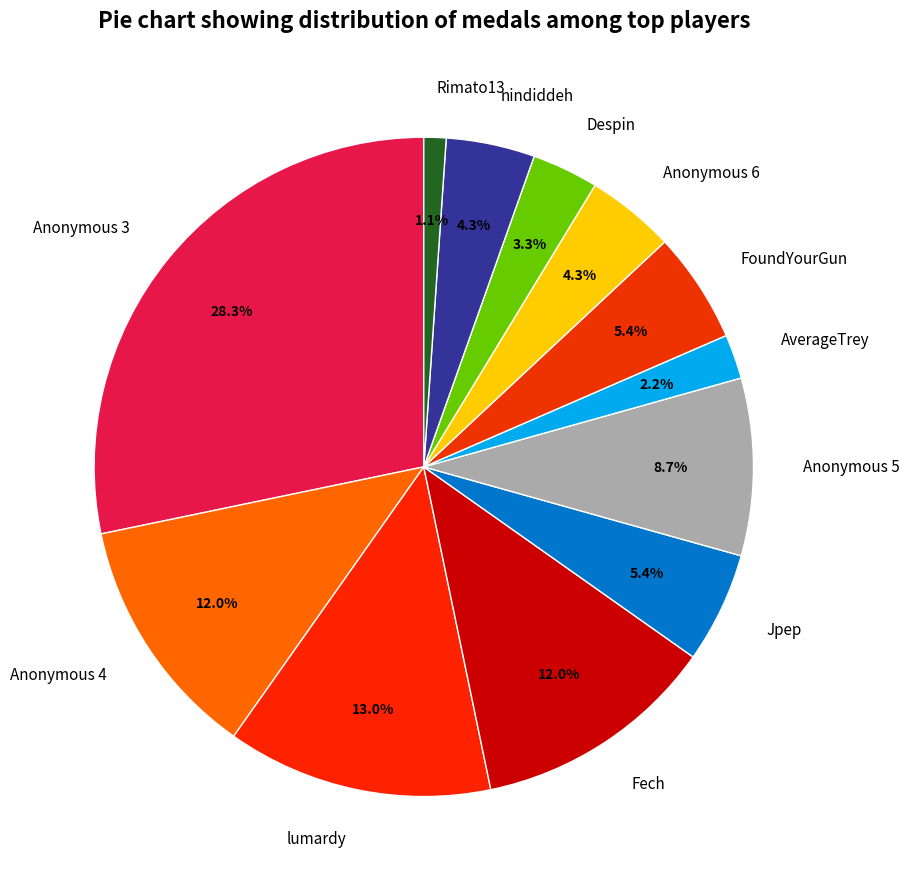

To the nearest percent, what is the combined percentage of Anonymous 3 and lumardy?

41%